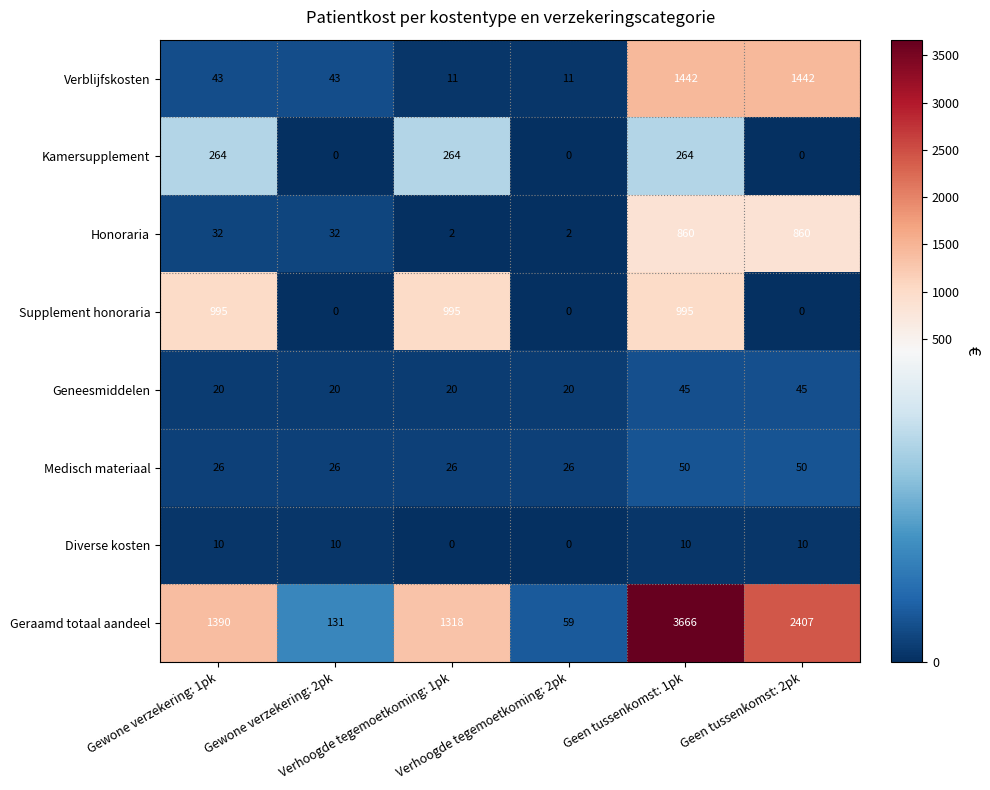

What is the average value of the Diverse kosten series?

7